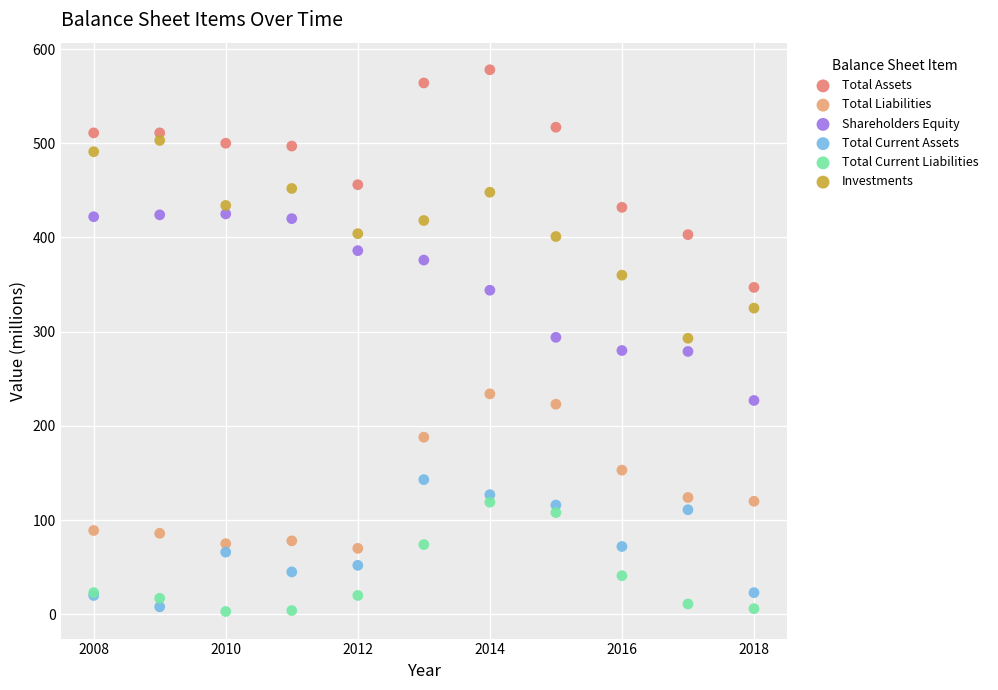

Which series contains the highest Y value?

Total Assets